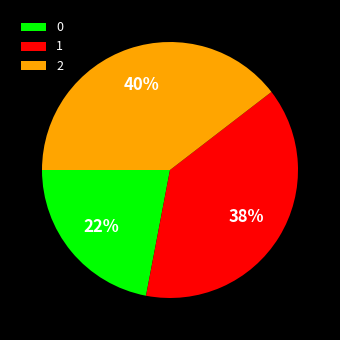

Which category has the biggest portion of the pie?

2